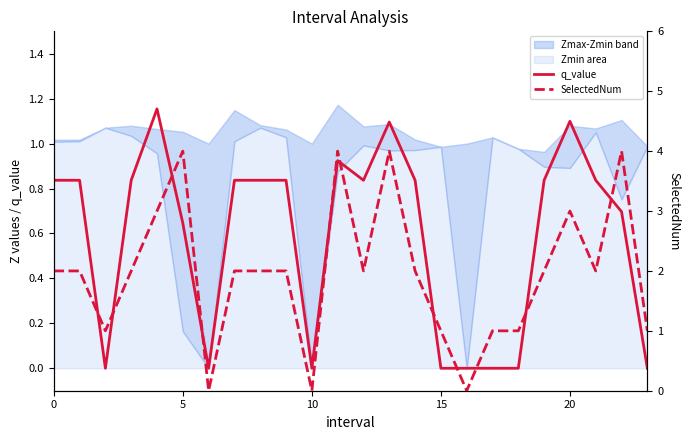

Is it true that q_value equals 0.8 at 15?

False